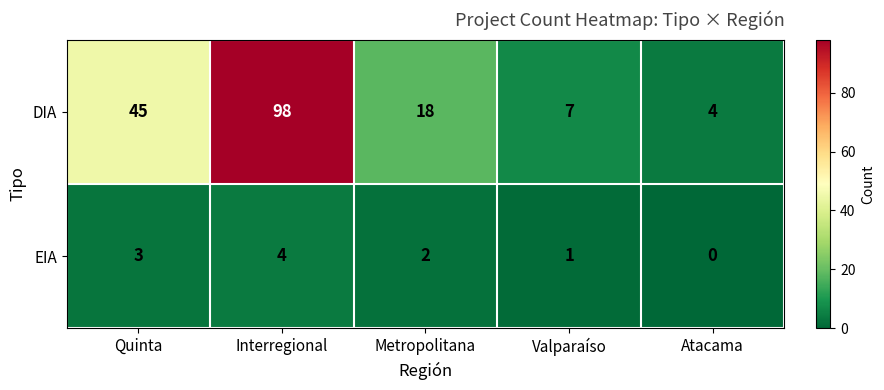

True or false: DIA has a value of 7 at Valparaíso.

True